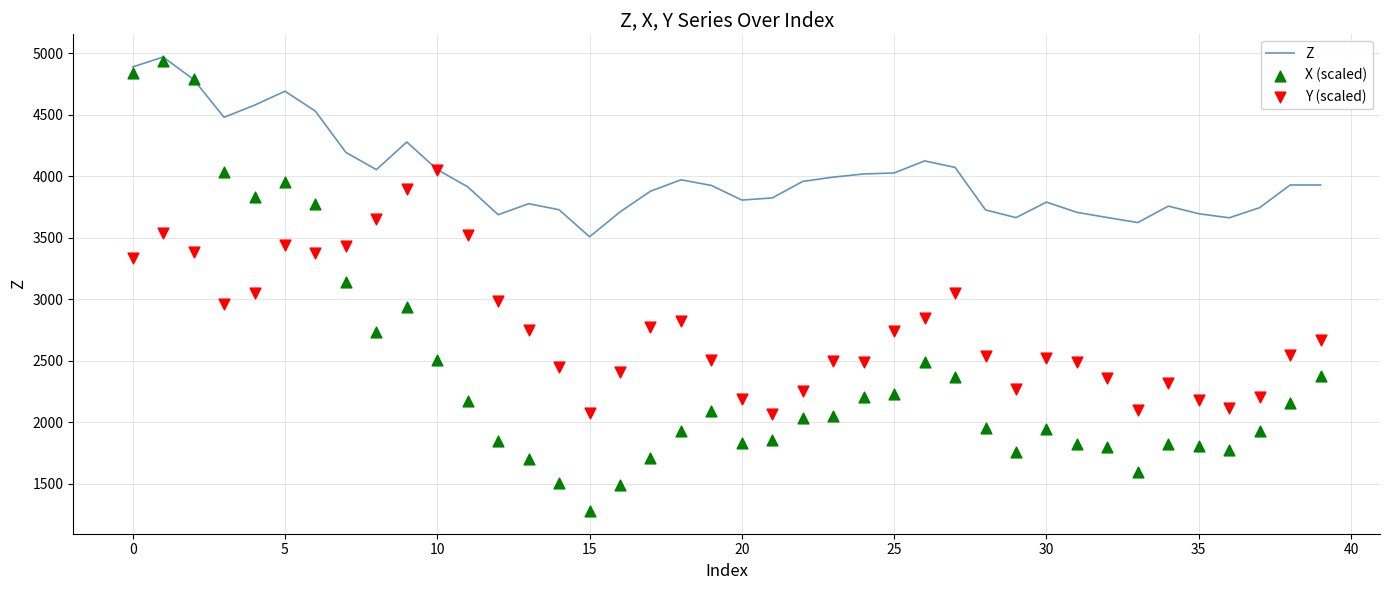

Is the value of Y (scaled) at 31 greater than the value of X (scaled) at 28?

Yes